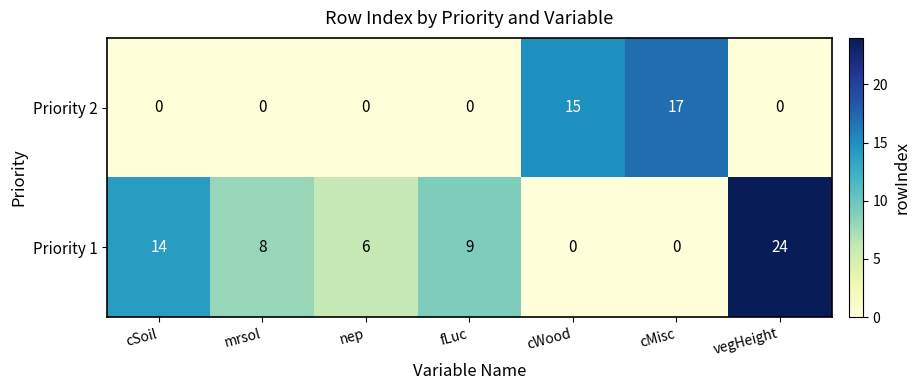

What is the sum of the Priority 1 values at nep and vegHeight?

30